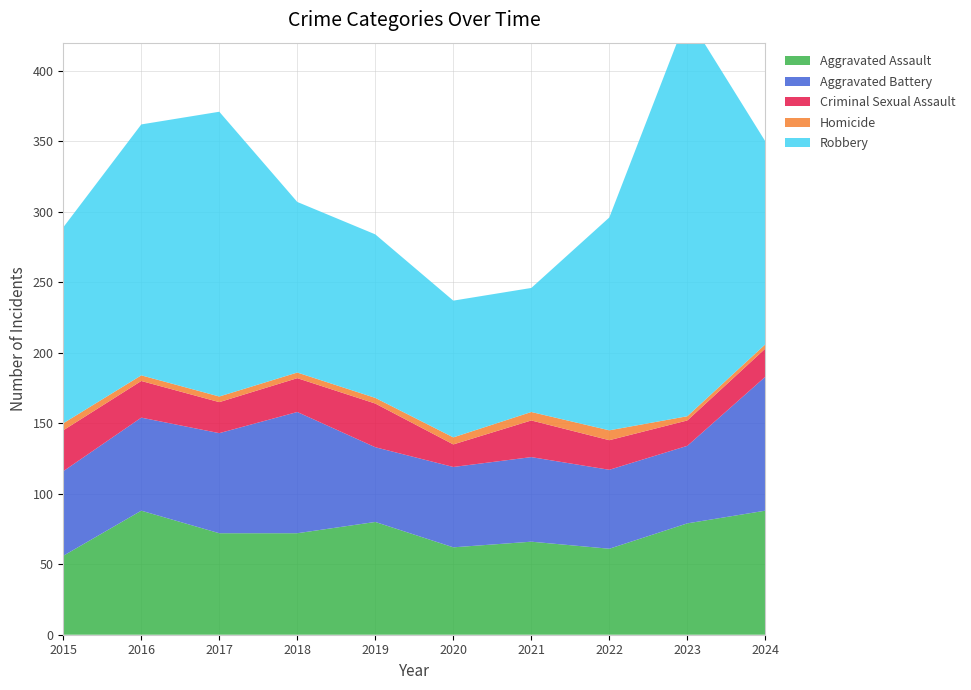

Reading left to right, list all the values displayed in this chart.

Aggravated Assault: 56	88	72	72	80	62	66	61	79	88
Aggravated Battery: 60	66	71	86	53	57	60	56	55	95
Criminal Sexual Assault: 29	26	22	24	31	16	26	21	18	20
Homicide: 5	4	4	4	4	5	6	7	3	3
Robbery: 139	178	202	121	116	97	88	151	284	144